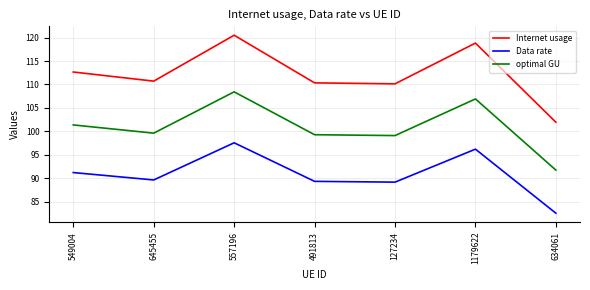

What position from the left is 634061?

7